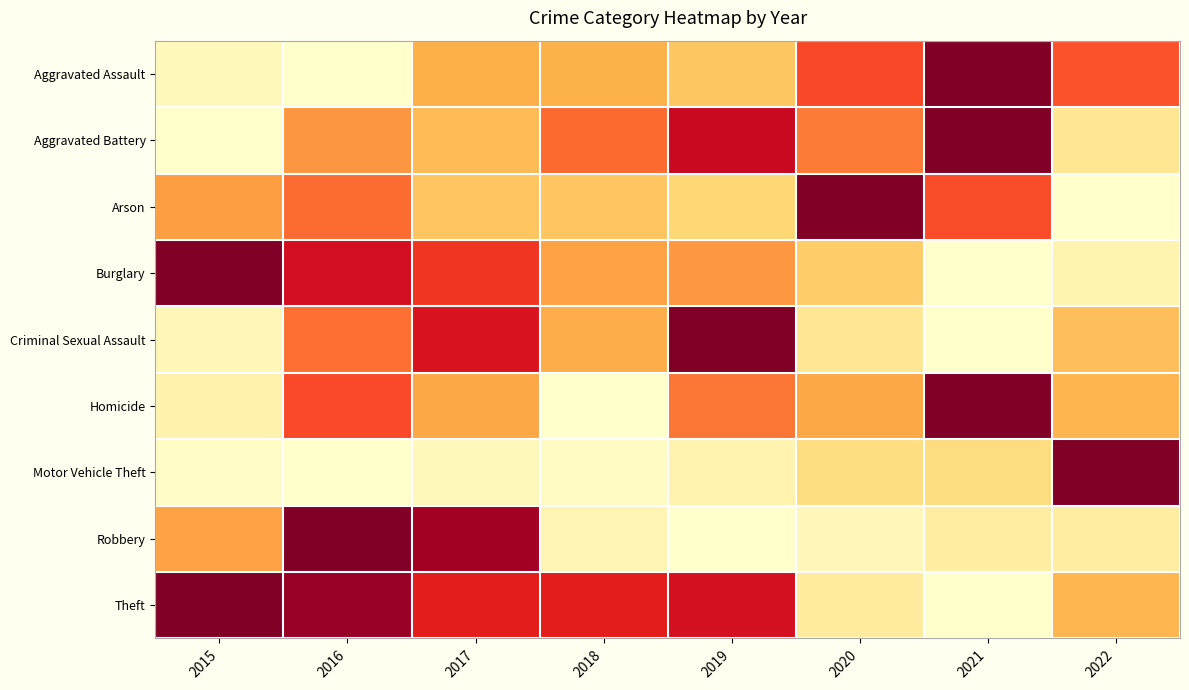

Which series has the largest total across all categories?

Theft